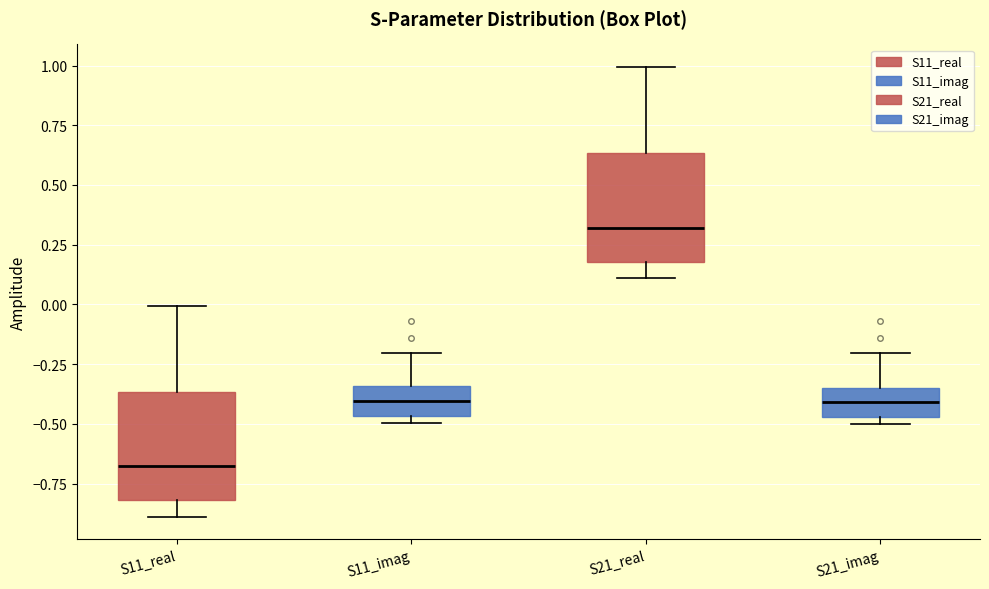

Reading left to right, transcribe this box plot: for each box, give where its median line is, the range the box spans, and where its two whiskers end, as read against the y-axis. The values are not printed on the chart, so give them approximately, as read against the axis.

S11_real: median -0.70, box -0.80 to -0.35, whiskers -0.90 to 0.00
S11_imag: median -0.40, box -0.45 to -0.35, whiskers -0.50 to -0.20
S21_real: median 0.30, box 0.20 to 0.65, whiskers 0.10 to 1.00
S21_imag: median -0.40, box -0.45 to -0.35, whiskers -0.50 to -0.20